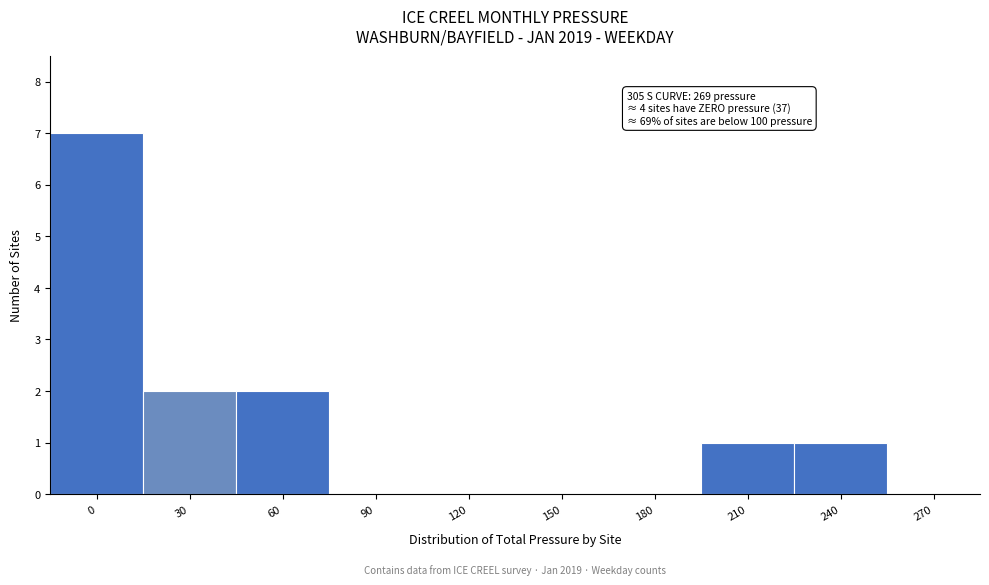

Reading right to left, extract all data points from this chart.

270=0	240=1	210=1	180=0	150=0	120=0	90=0	60=2	30=2	0=7